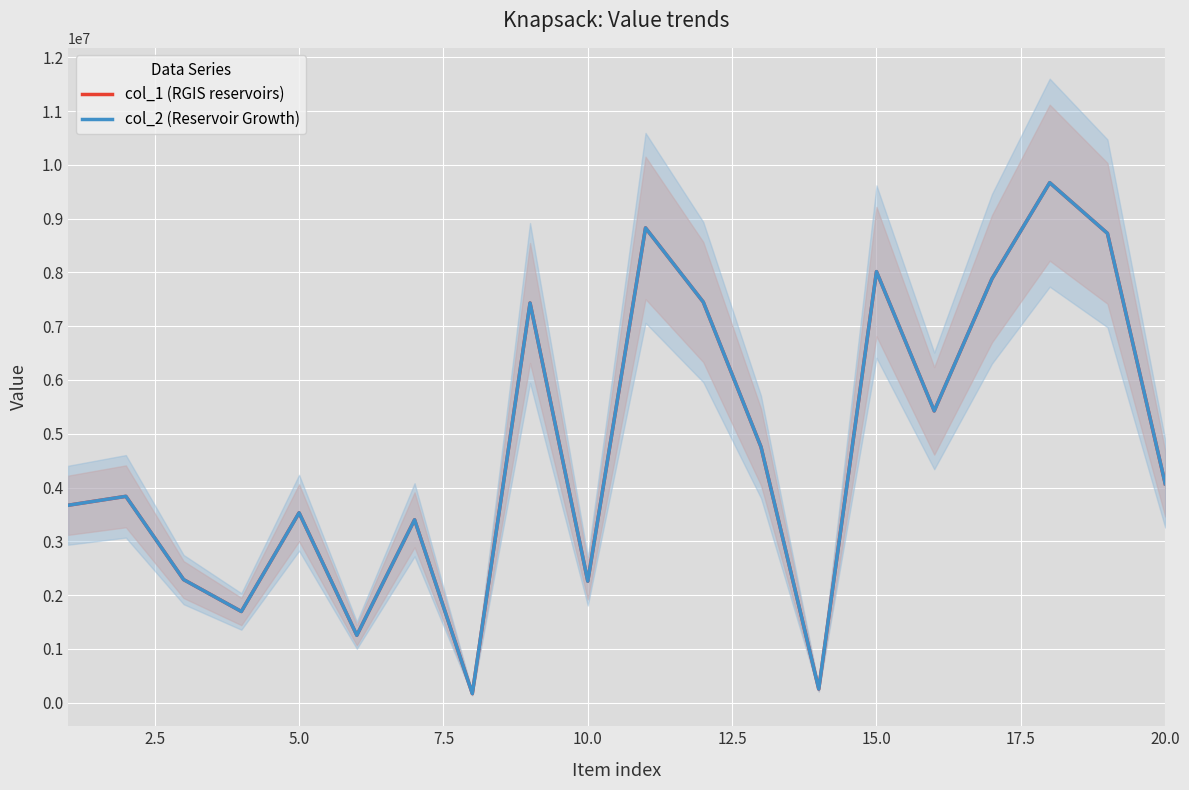

True or false: col_1 (RGIS reservoirs) and col_2 (Reservoir Growth) cross at least once.

False